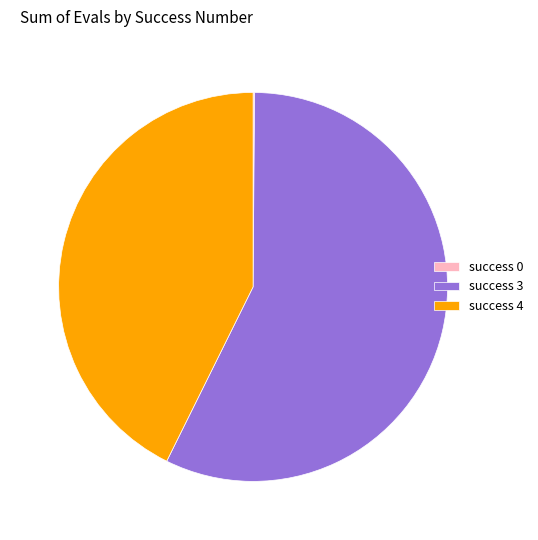

Which category accounts for the majority?

success 3